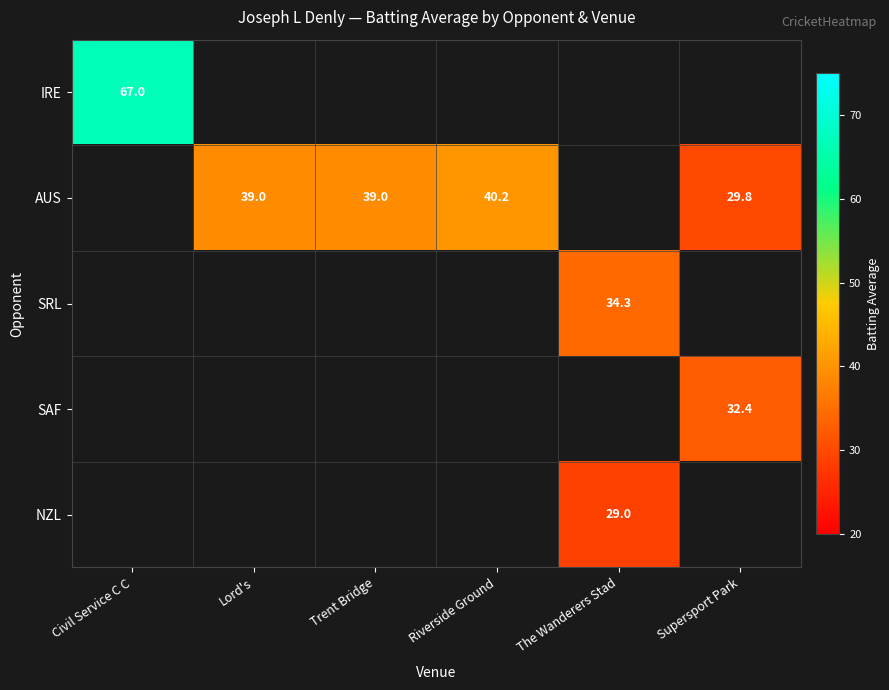

The value of AUS at Trent Bridge is 39.0. True or false?

True